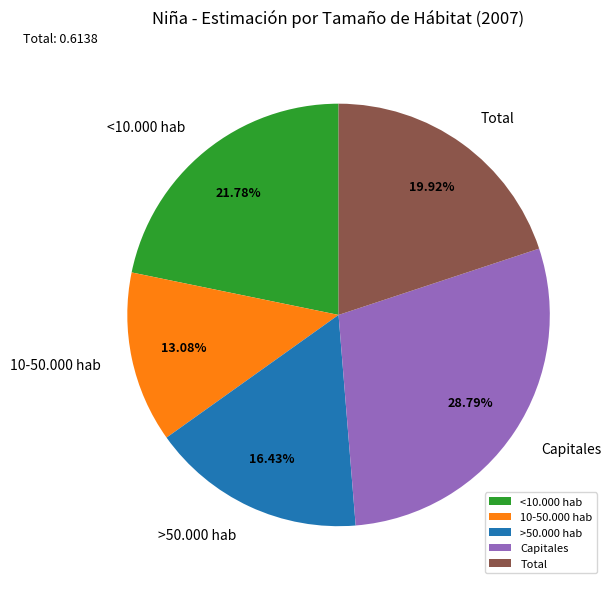

To the nearest percent, what percentage of the pie is >50.000 hab?

16%